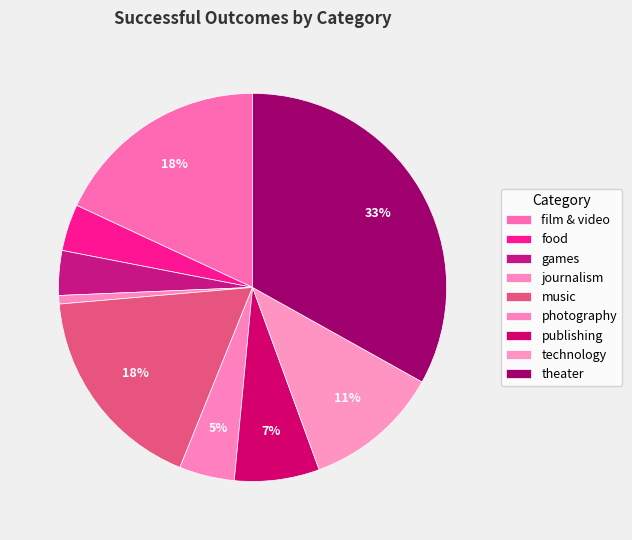

Does any single category account for the majority?

No